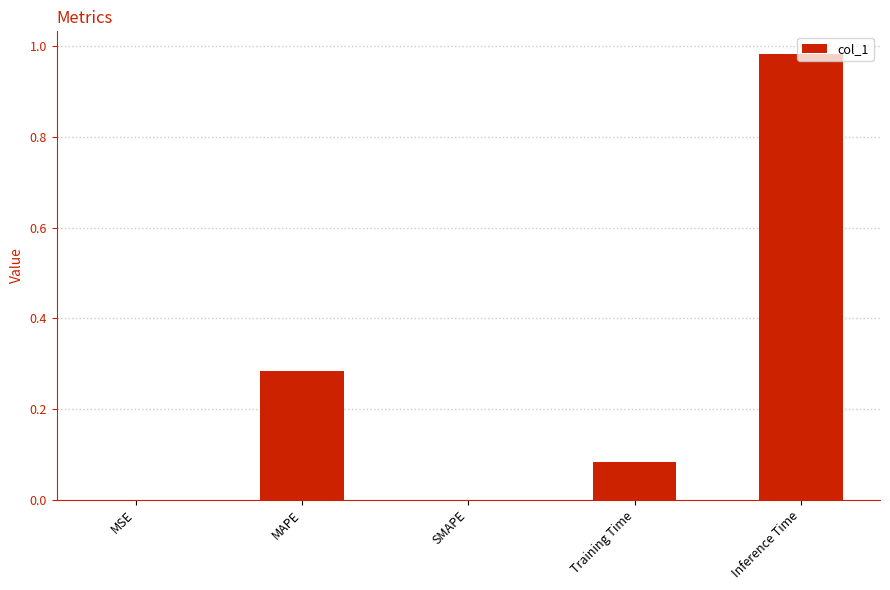

Between MAPE and MSE, which is larger?

MAPE